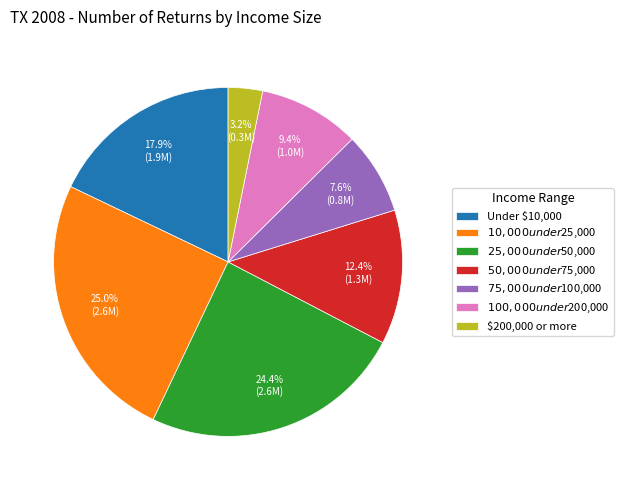

Is there any slice that represents more than half of the pie?

No